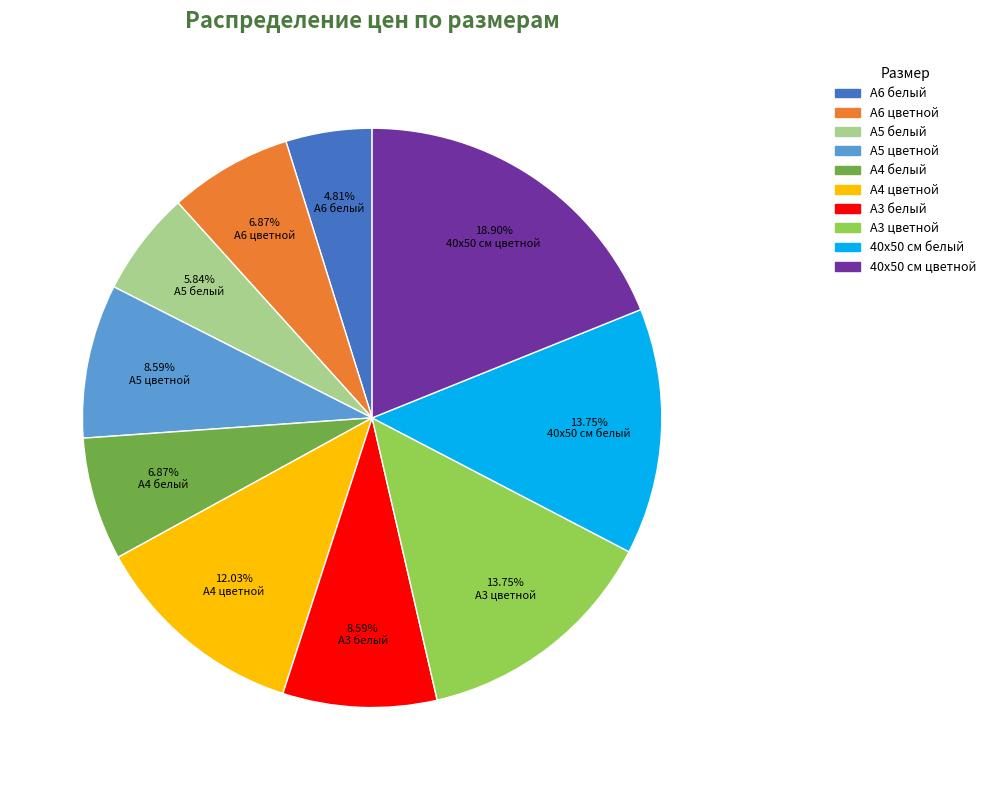

How much of the chart is everything except А6 белый?

95.2%